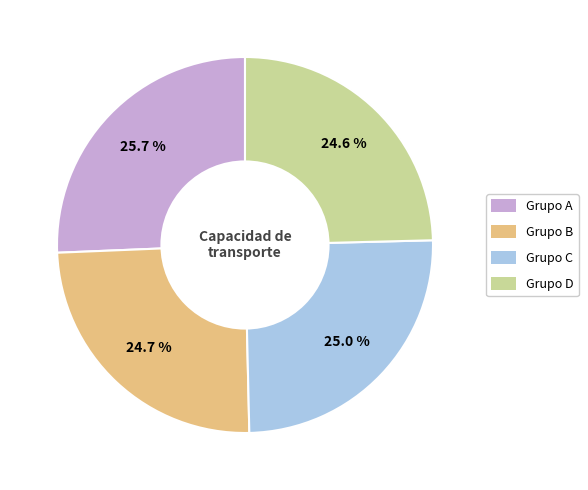

To the nearest percent, what portion does Grupo C represent?

25%